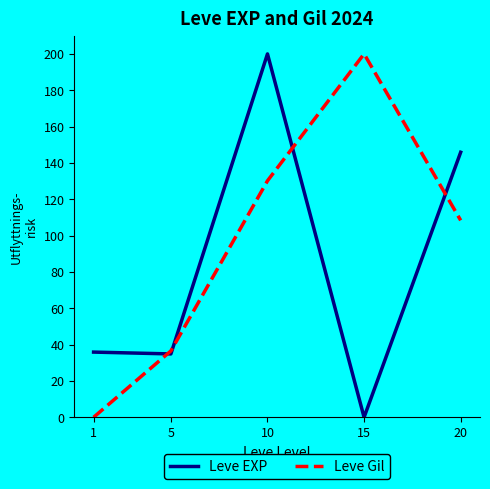

Which category has the highest value in the Leve EXP series?

10